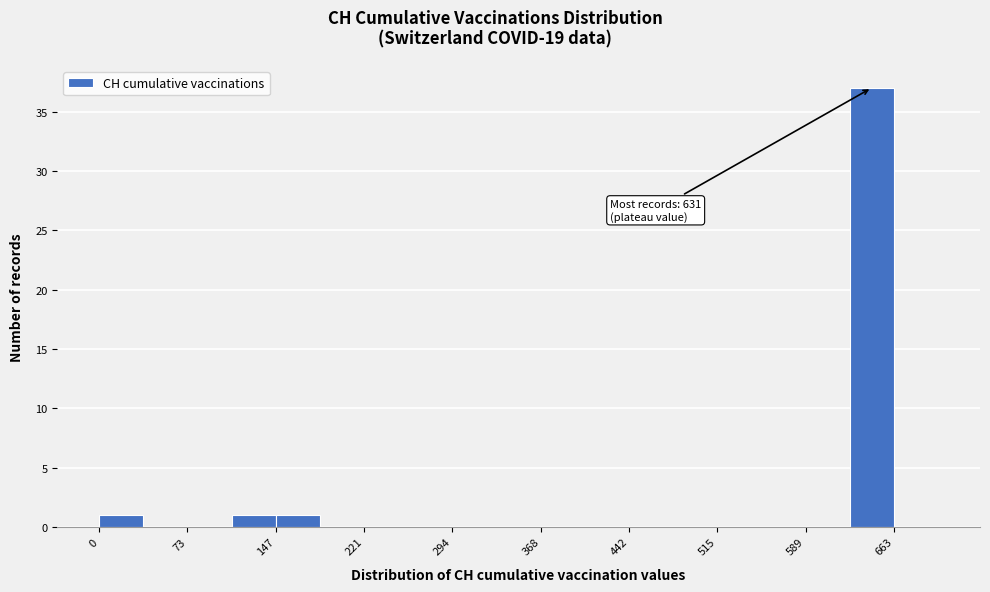

Read against the x-axis, roughly where is the centre of the tallest bar?

640